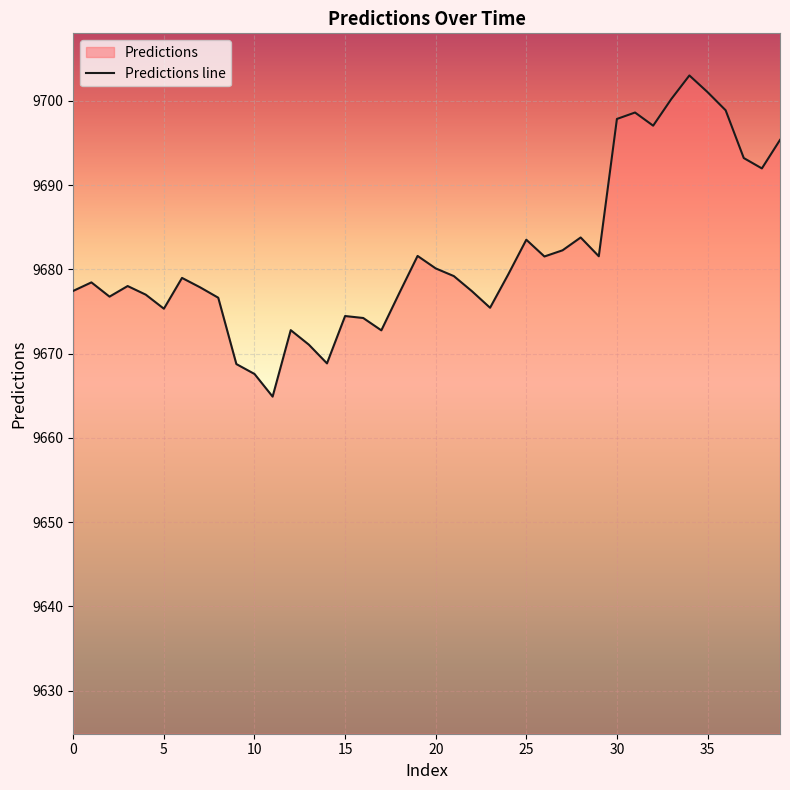

The value at 38 is 9692.0. True or false?

True